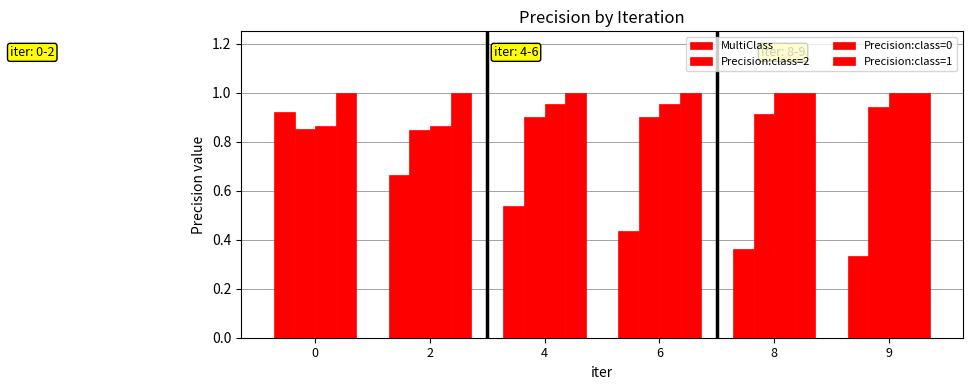

Reading left to right, what are all the values shown in this chart?

MultiClass: 0.9	0.7	0.5	0.4	0.4	0.3
Precision:class=2: 0.9	0.8	0.9	0.9	0.9	0.9
Precision:class=0: 0.9	0.9	1.0	1.0	1.0	1.0
Precision:class=1: 1.0	1.0	1.0	1.0	1.0	1.0